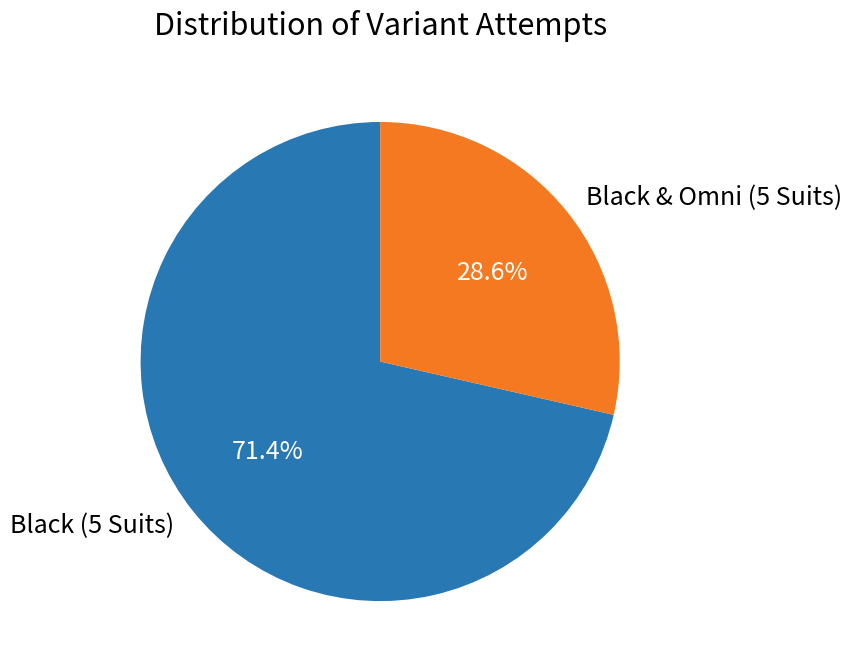

To the nearest percent, what is the difference between the Black (5 Suits) and Black & Omni (5 Suits) slice percentages?

43%